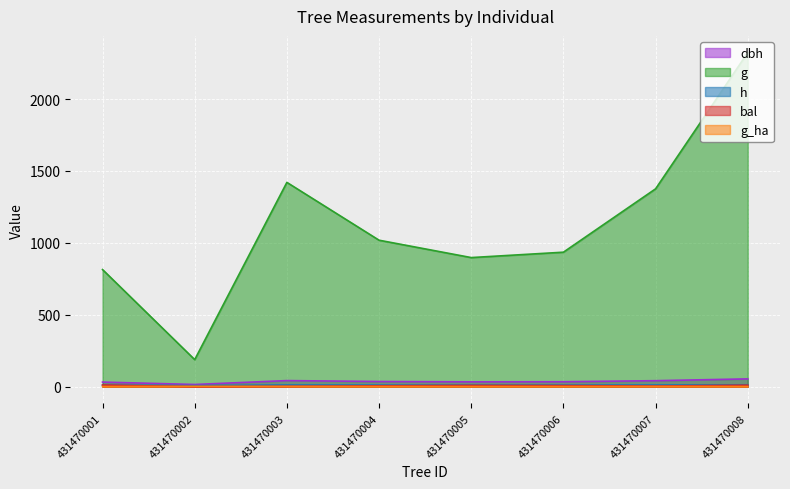

At which label does dbh first exceed 36?

431470003